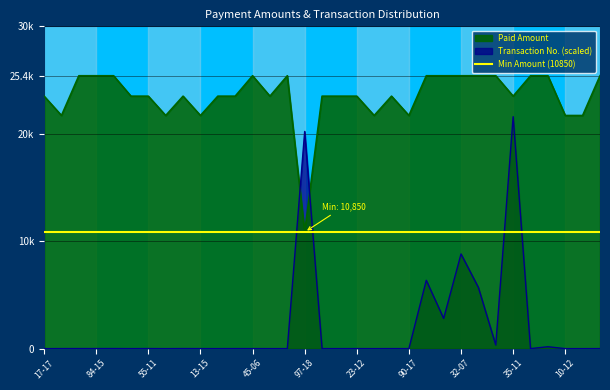

Which series has the largest total across all categories?

Paid Amount